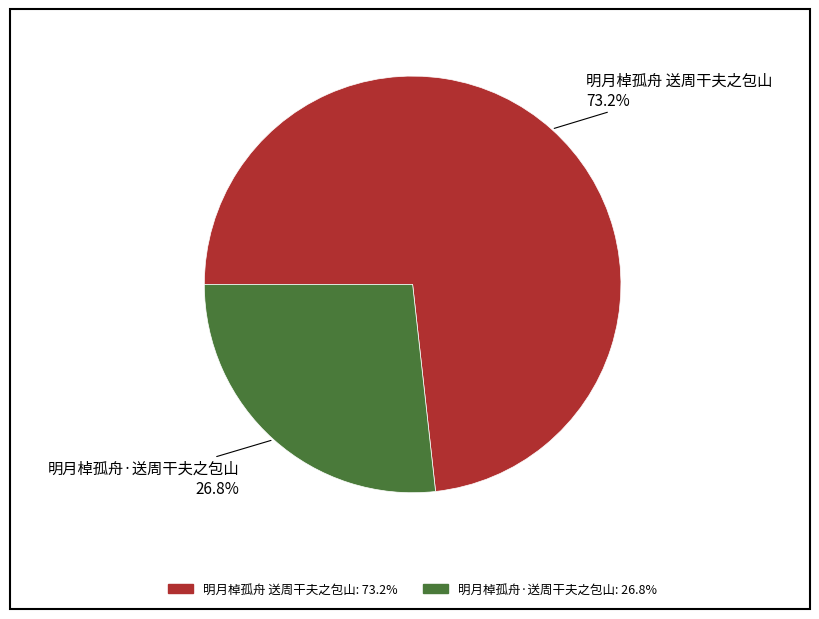

To the nearest percent, what is the difference between the largest and smallest slice percentages?

46%